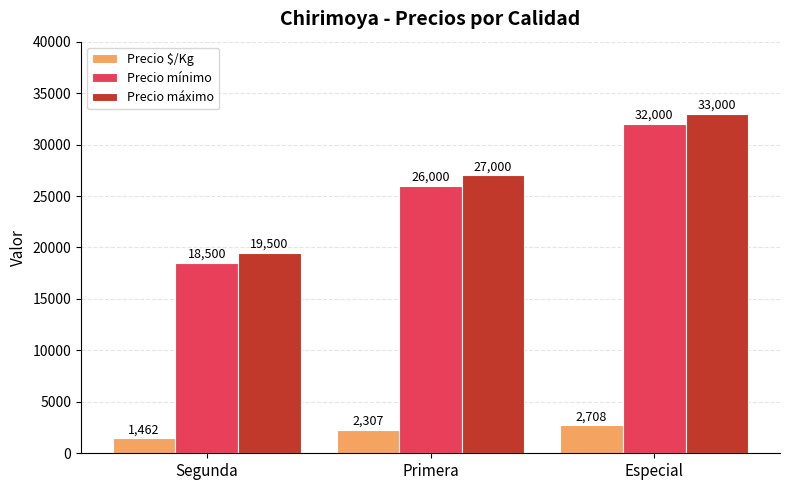

What is the sum of all Precio máximo values?

79500.0